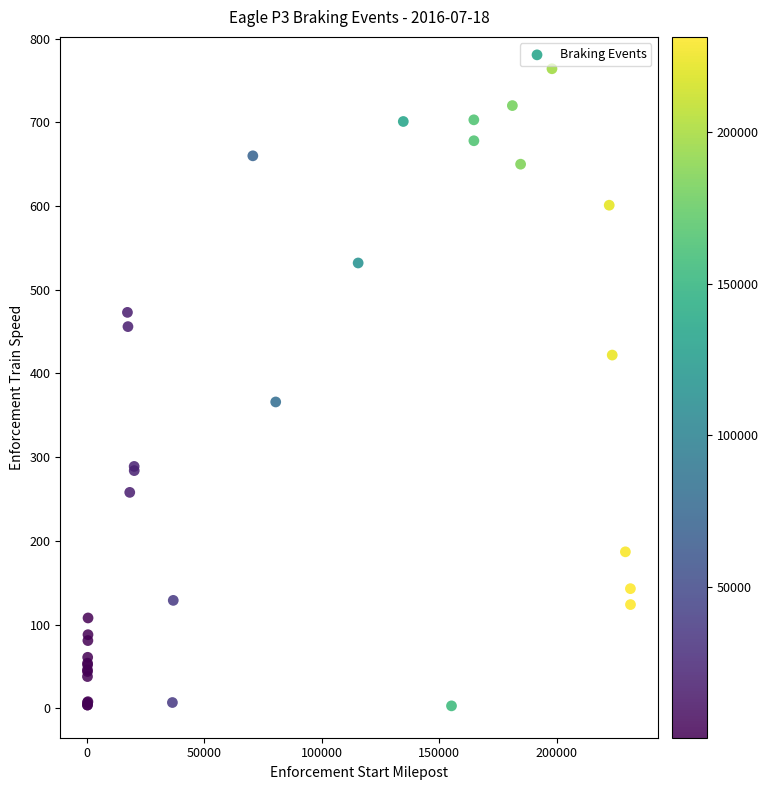

What Y value in the scatter plot is closest to 383?

366